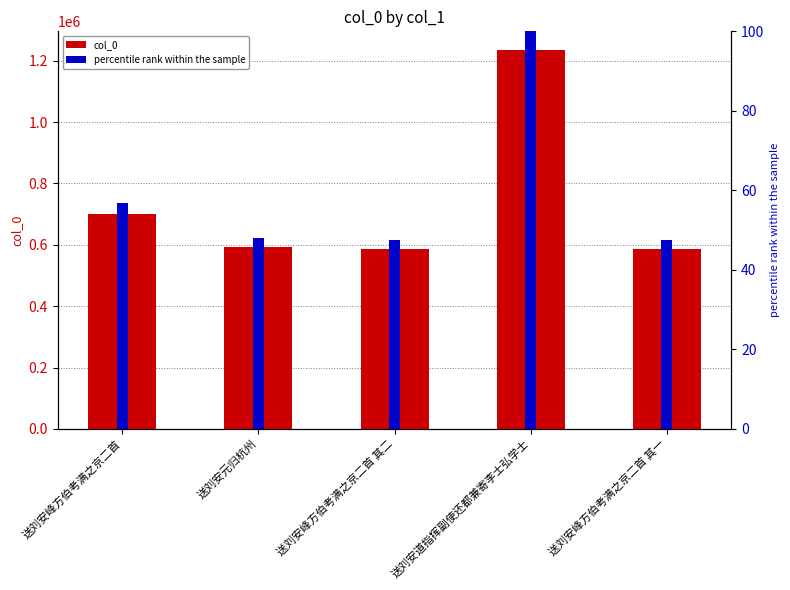

What is the difference between the percentile rank within the sample values at 送刘安元归杭州 and 送刘安峰方伯考满之京二首 其二?

0.5